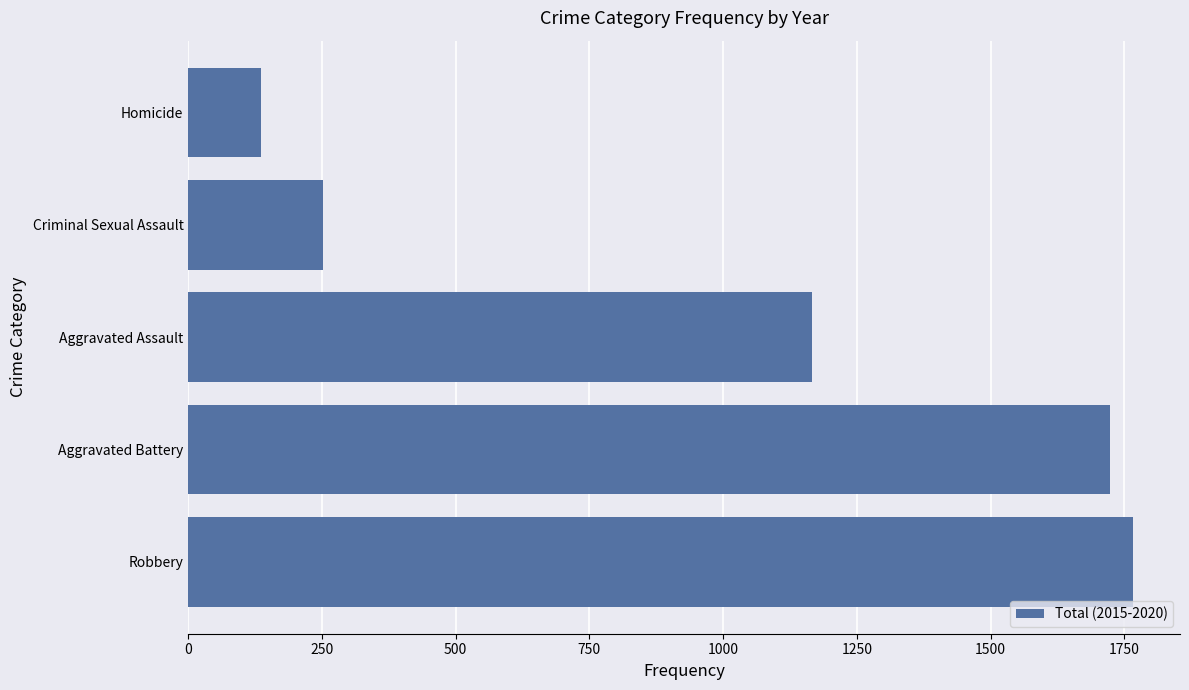

Are the bars horizontal?

Yes